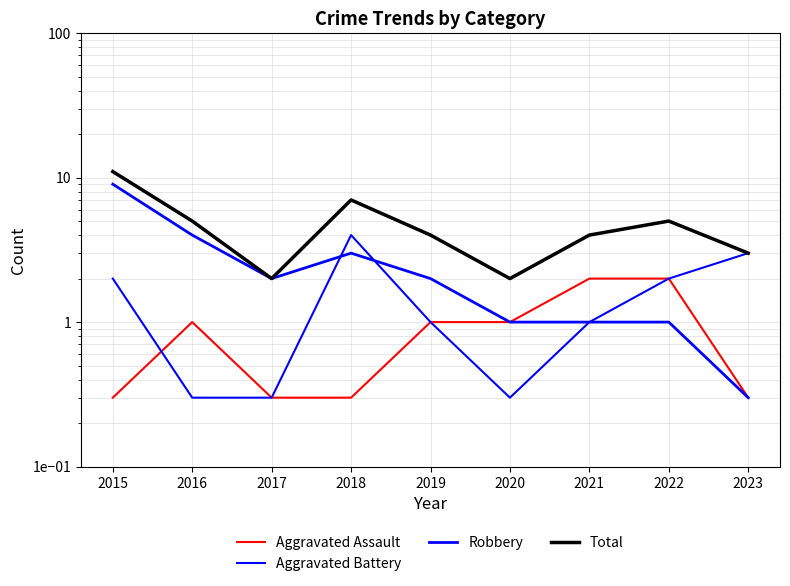

What is the approximate value of Total at 2017?

2.0